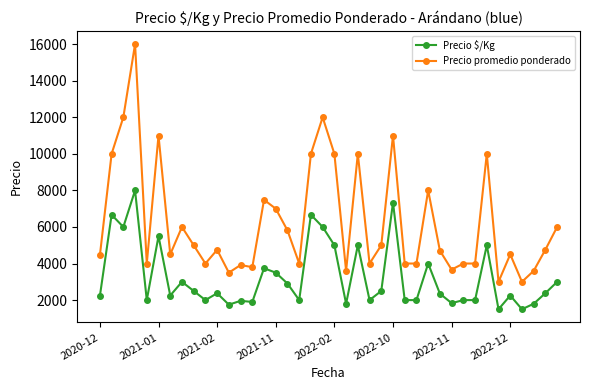

What is the sum of all Precio promedio ponderado values?

250048